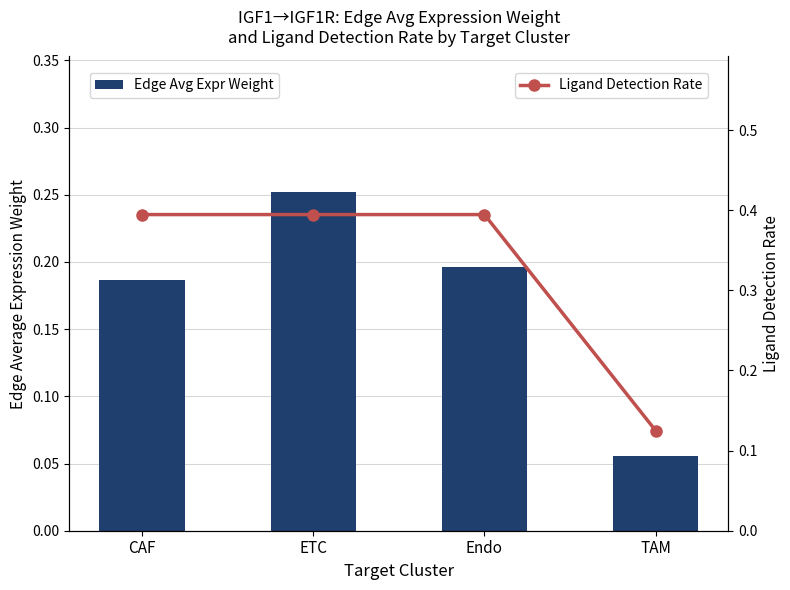

What is the value of the Ligand Detection Rate point at the 2nd from the left?

0.4